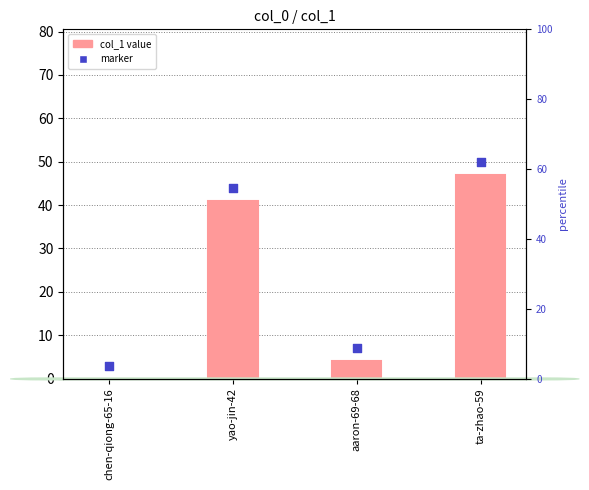

What is the total value across all series at yao-jin-42?

85